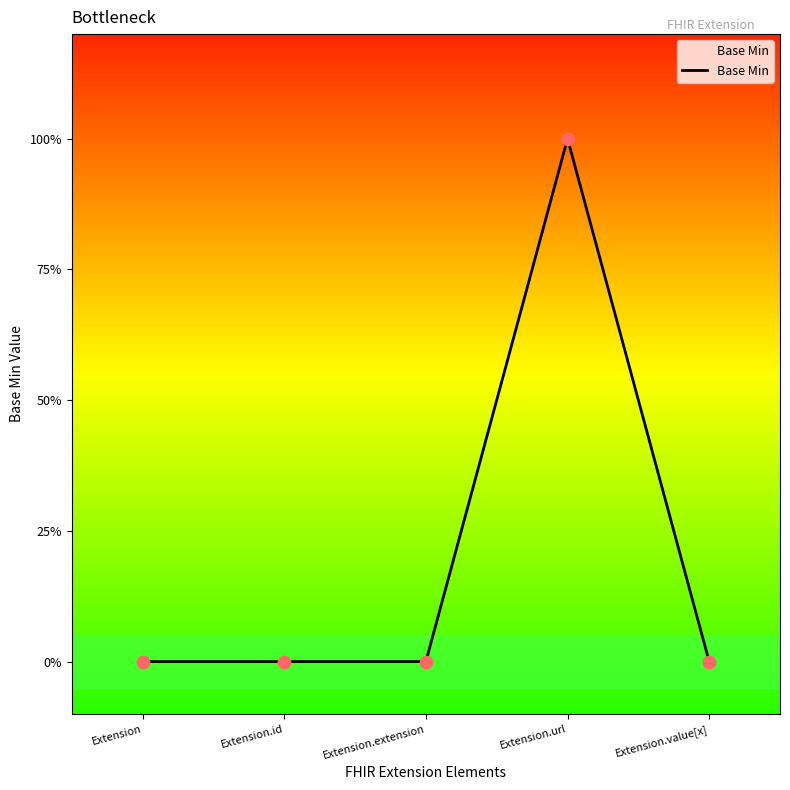

Which has a higher value, Extension.extension or Extension.id?

Extension.extension